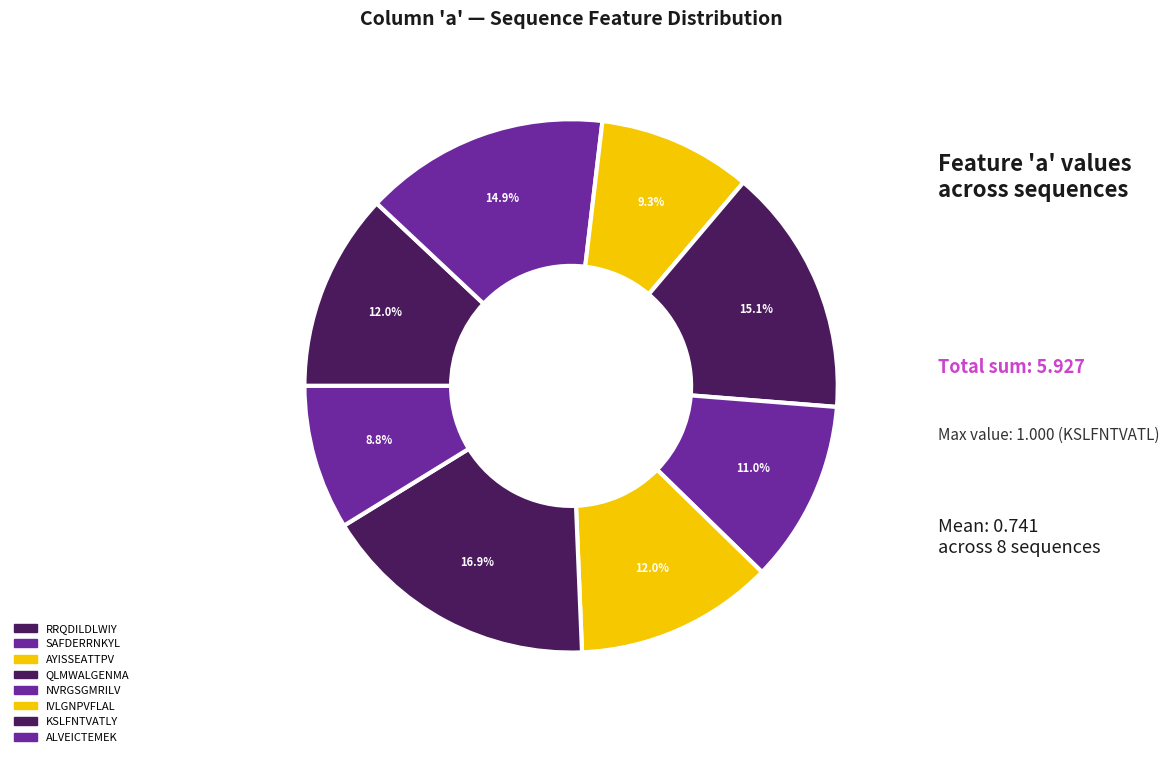

Count the number of slices in the pie.

8